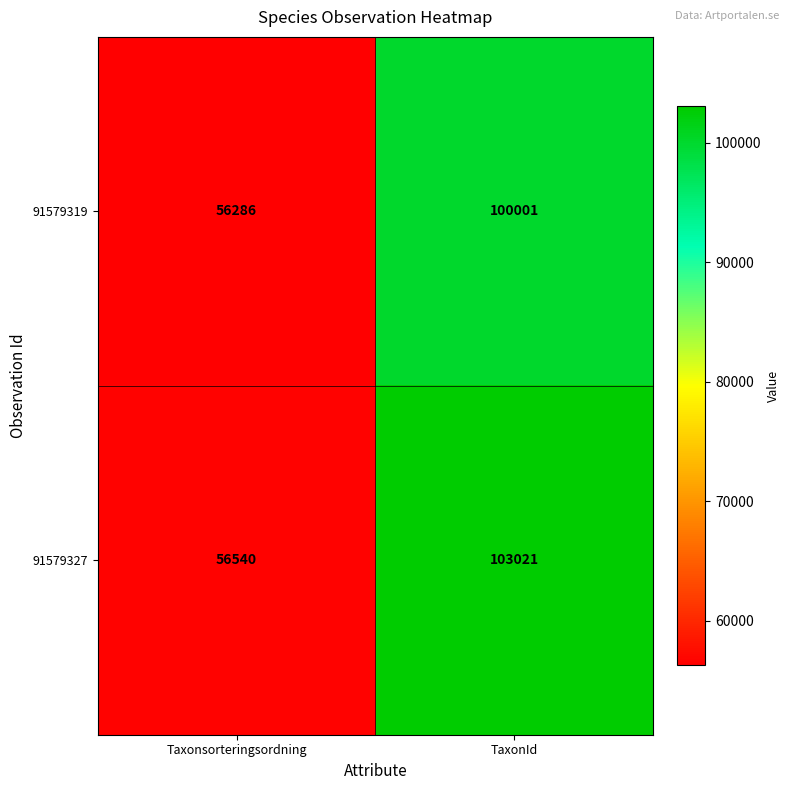

What is the sum of the 91579327 values at TaxonId and Taxonsorteringsordning?

159561